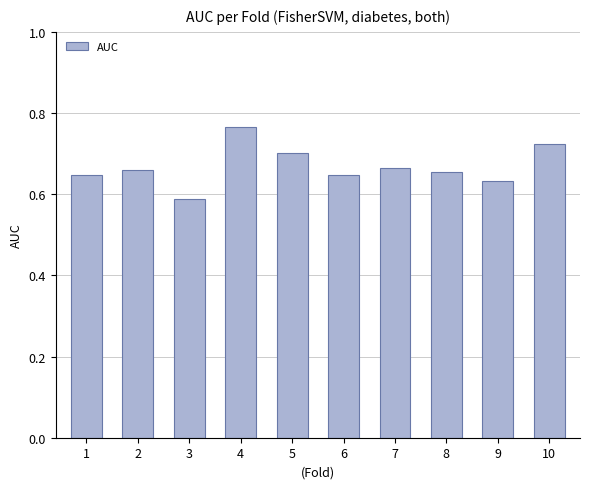

Where is the data nearest to the value 0?

3